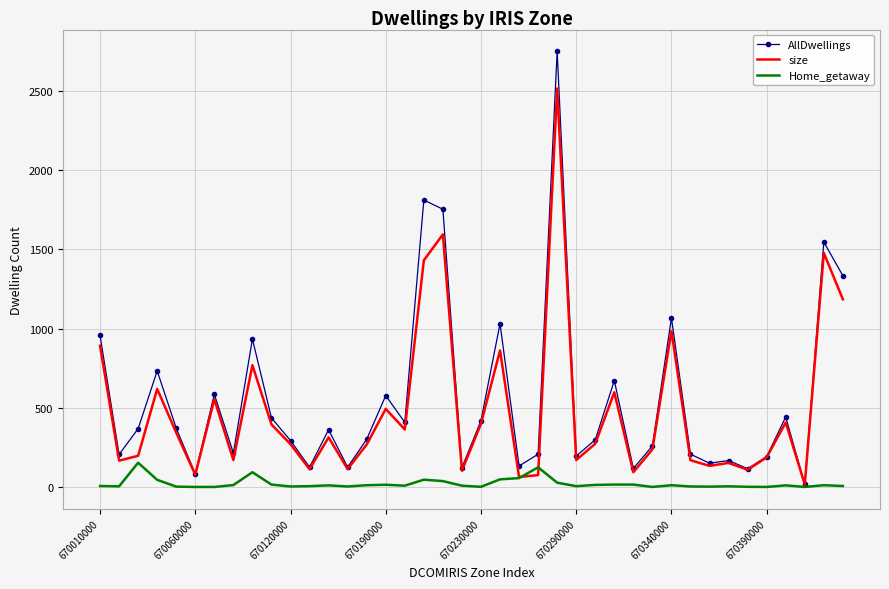

At how many categories does at least one series exceed 455?

13